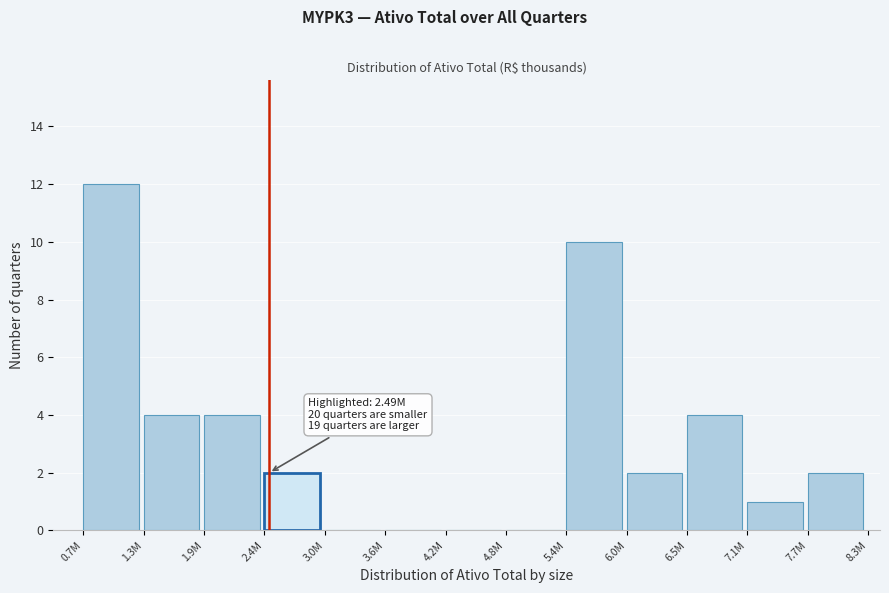

Reading left to right, list all the values displayed in this chart.

0.7M=12	1.3M=4	1.9M=4	2.4M=2	3.0M=0	3.6M=0	4.2M=0	4.8M=0	5.4M=10	6.0M=2	6.5M=4	7.1M=1	7.7M=2